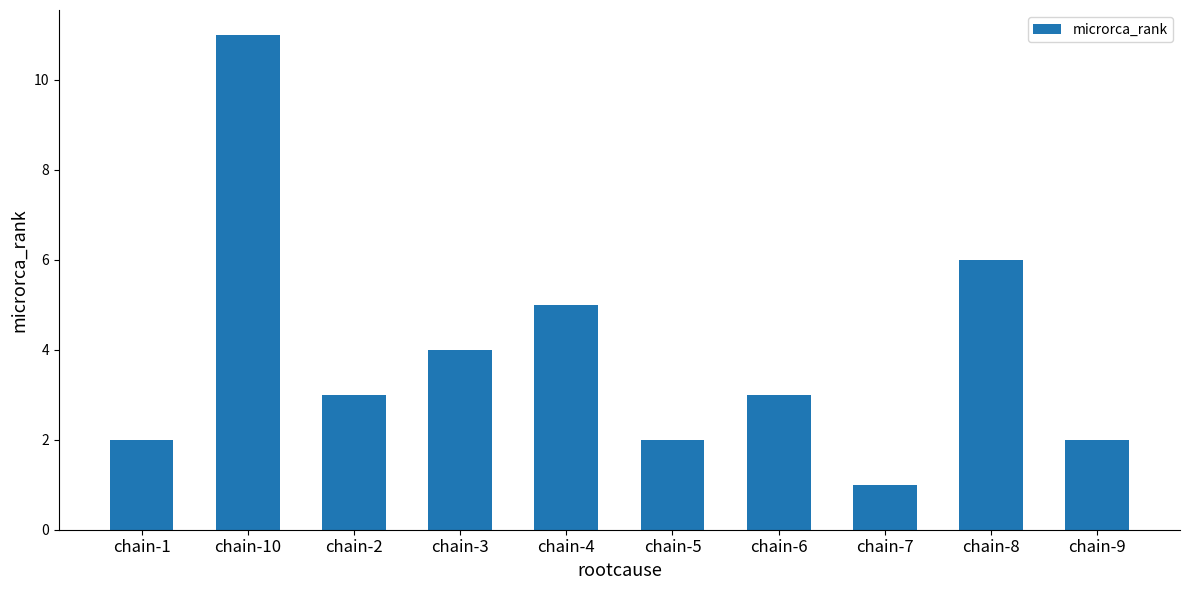

Count the values in the range 2 to 5.

7